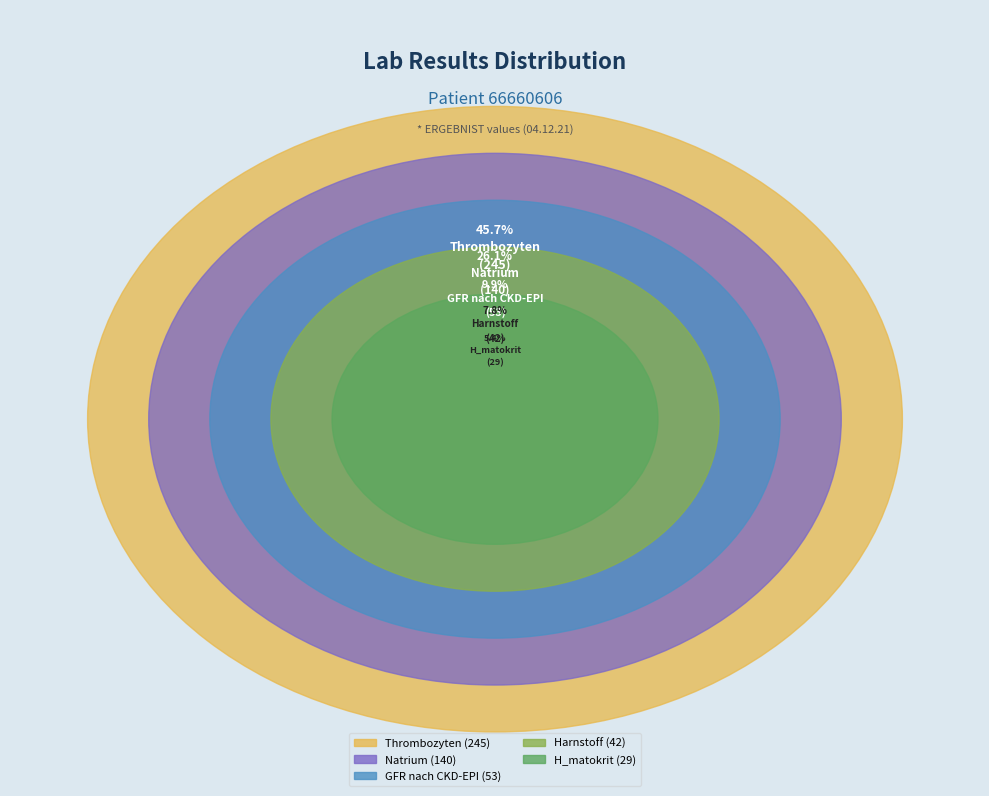

What percentage is the Thrombozyten slice, to the nearest percent?

46%